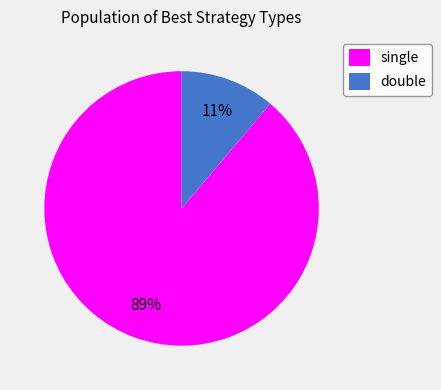

Is double the majority of the pie?

No